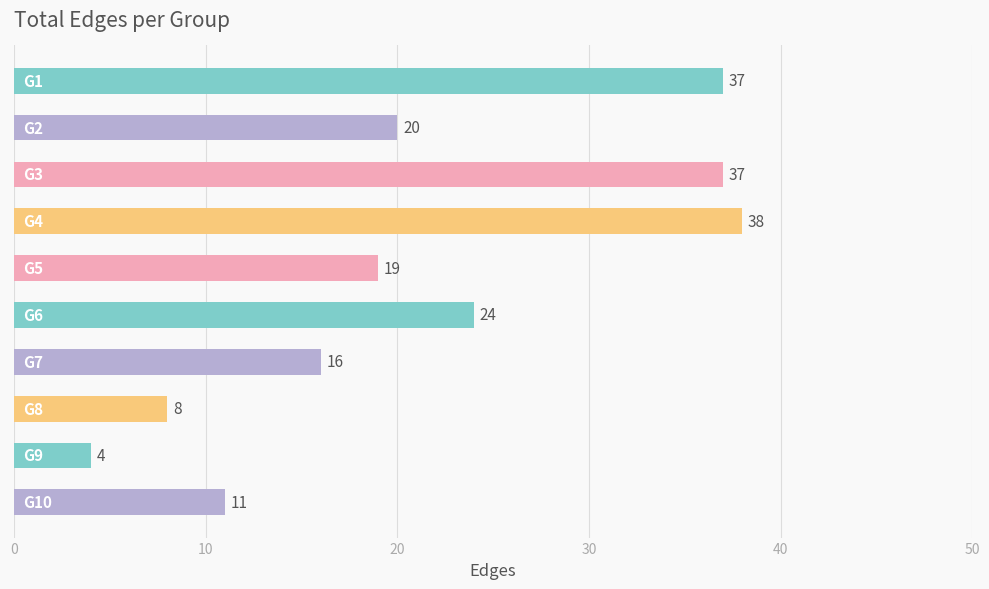

What is the value of the 6th bar from the top?

24